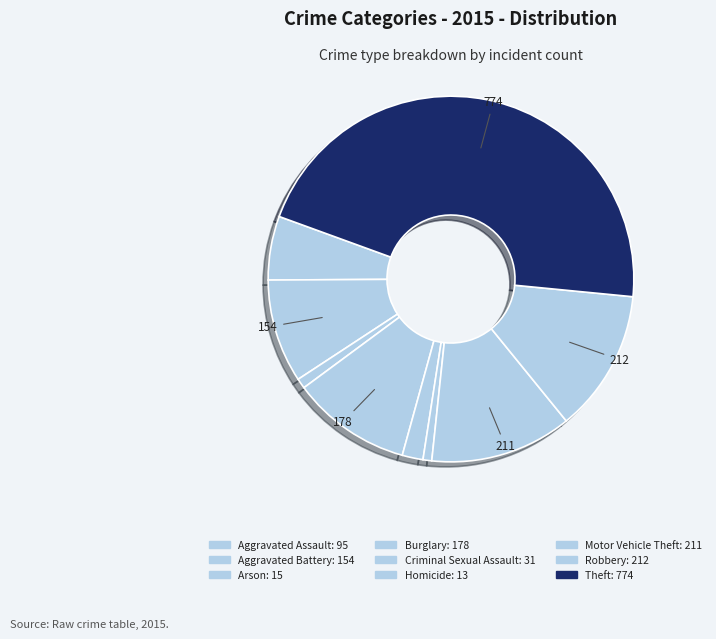

True or false: Aggravated Battery accounts for 14% of the total.

False